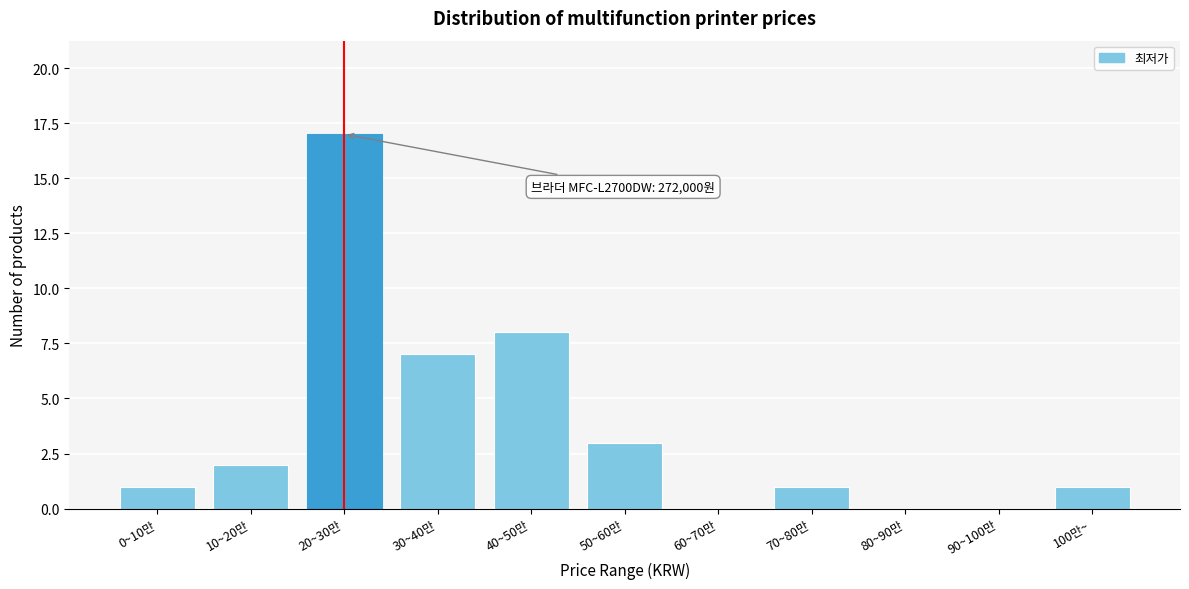

Reading left to right, transcribe all the data shown in this chart.

0~10만=1	10~20만=2	20~30만=17	30~40만=7	40~50만=8	50~60만=3	60~70만=0	70~80만=1	80~90만=0	90~100만=0	100만~=1